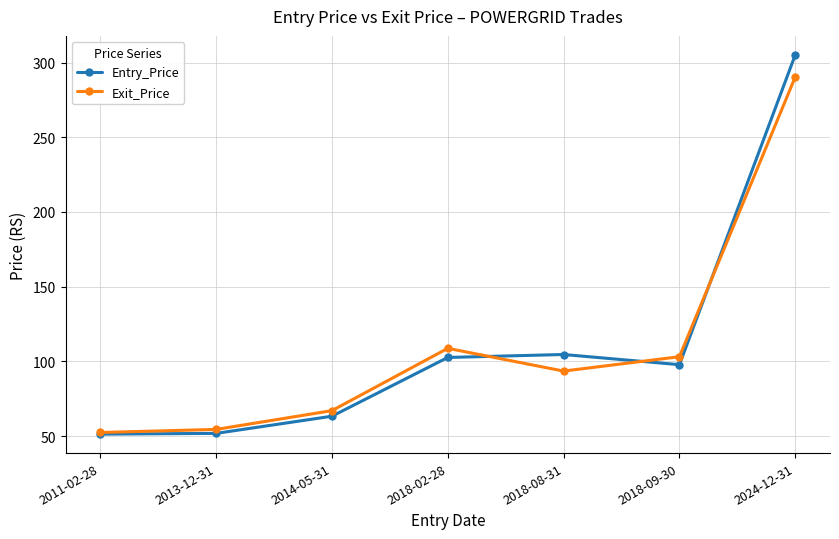

In Exit_Price, how many points are higher than both neighbors (excluding endpoints)?

1